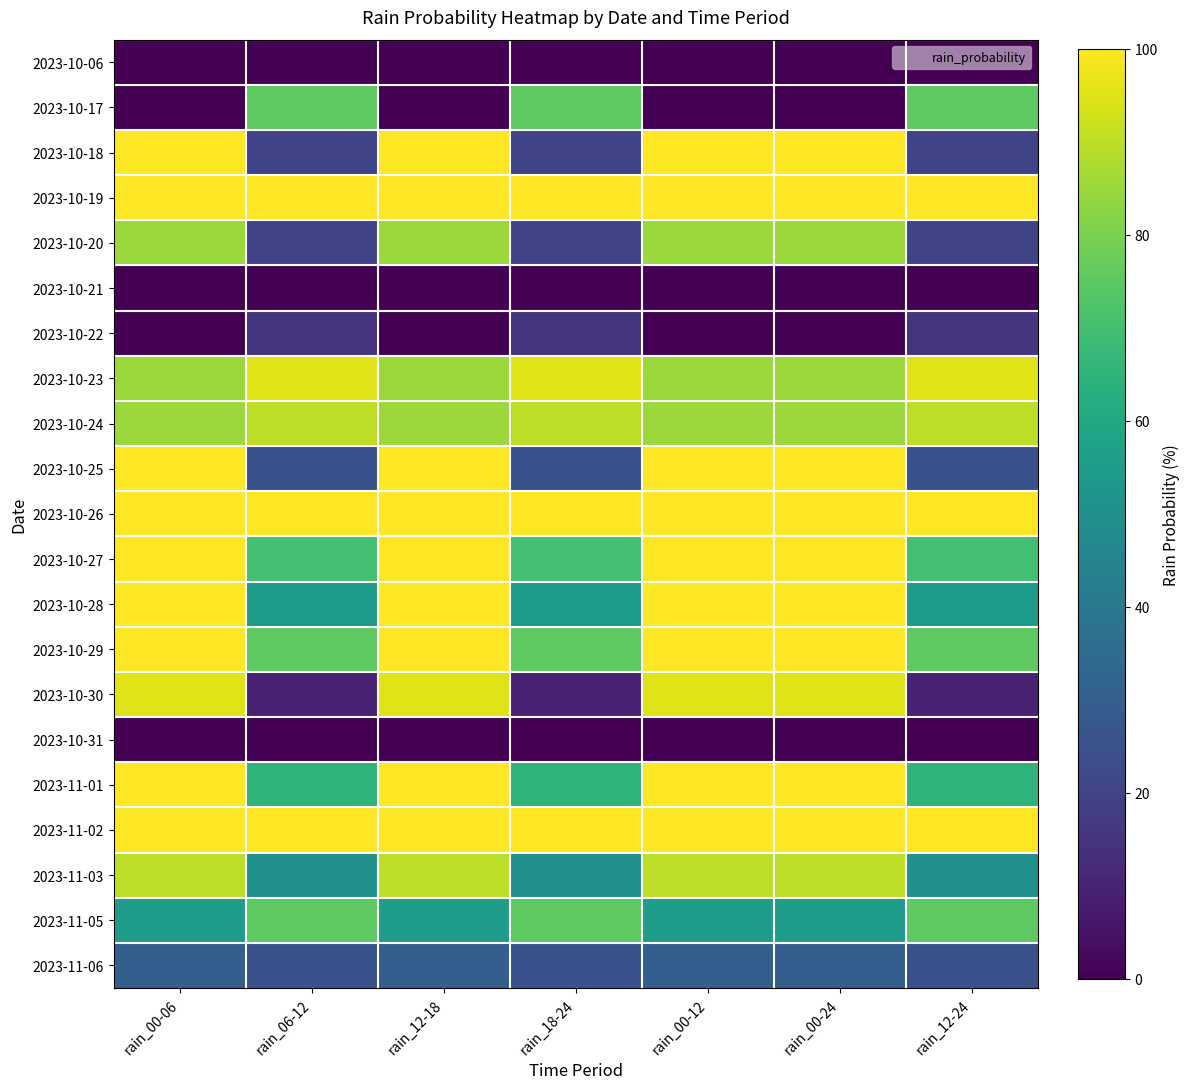

How many series are shown in this chart?

21